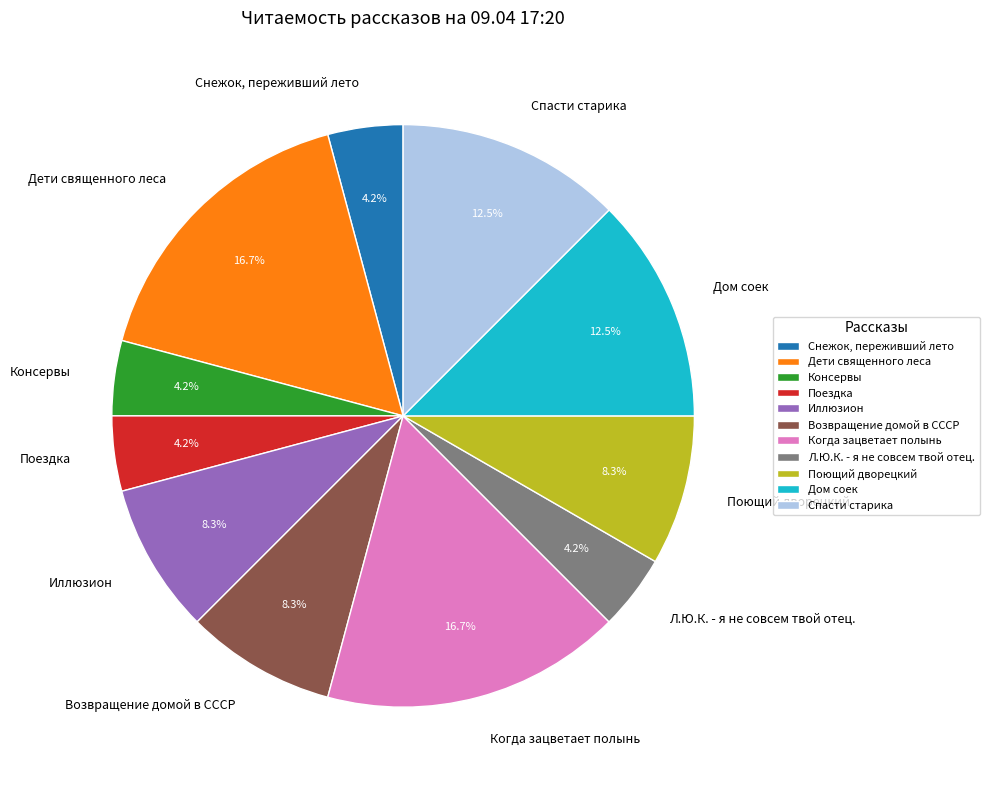

Do Поездка and Иллюзион together represent more than half of the pie?

No